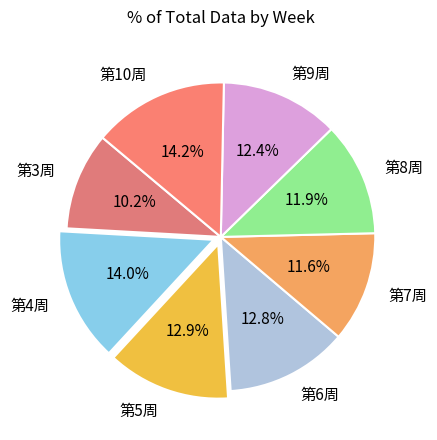

Count the number of slices in the pie.

8